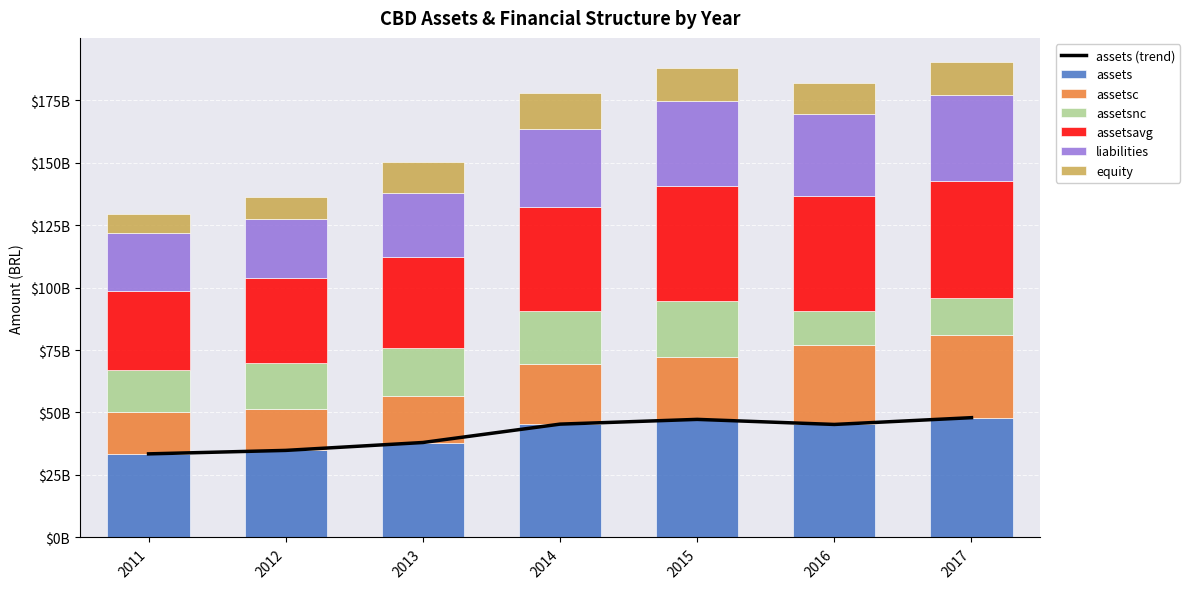

What is the maximum value shown in the chart?

47928000000